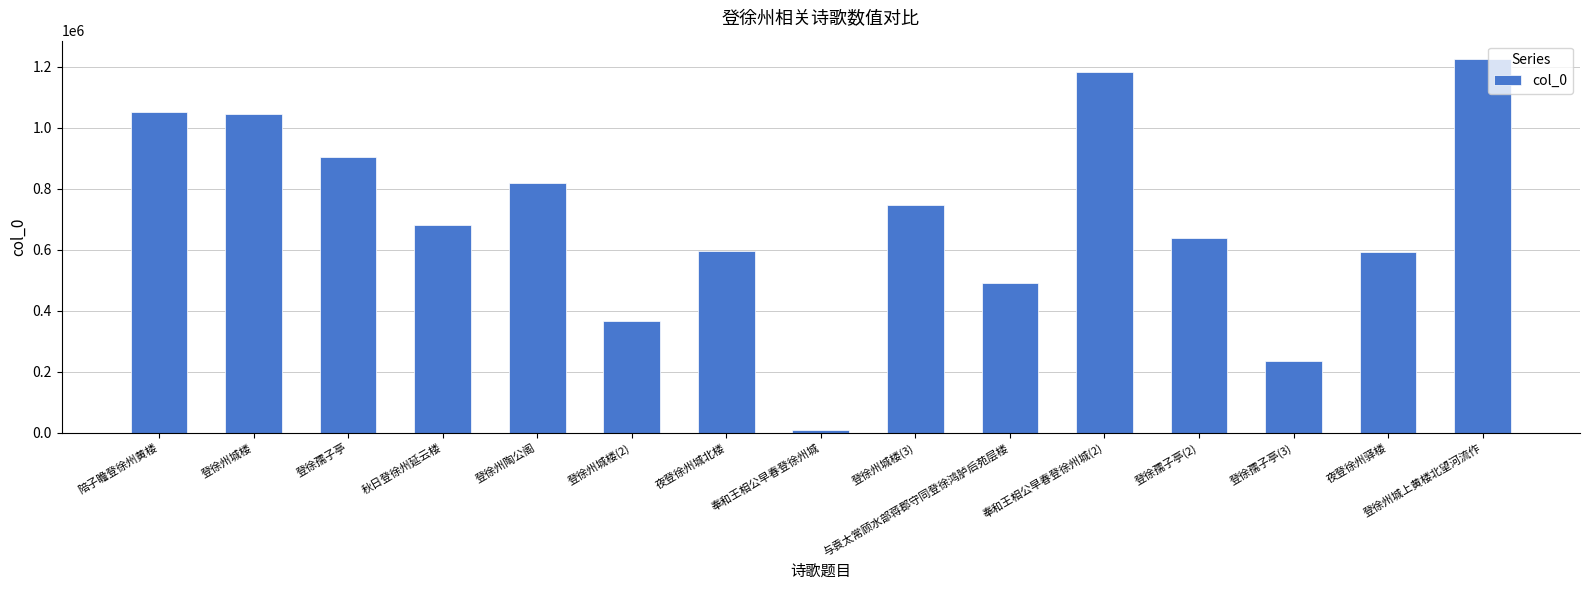

Approximately how many times larger is the value at 登徐孺子亭 compared to 登徐孺子亭(2)?

1.4